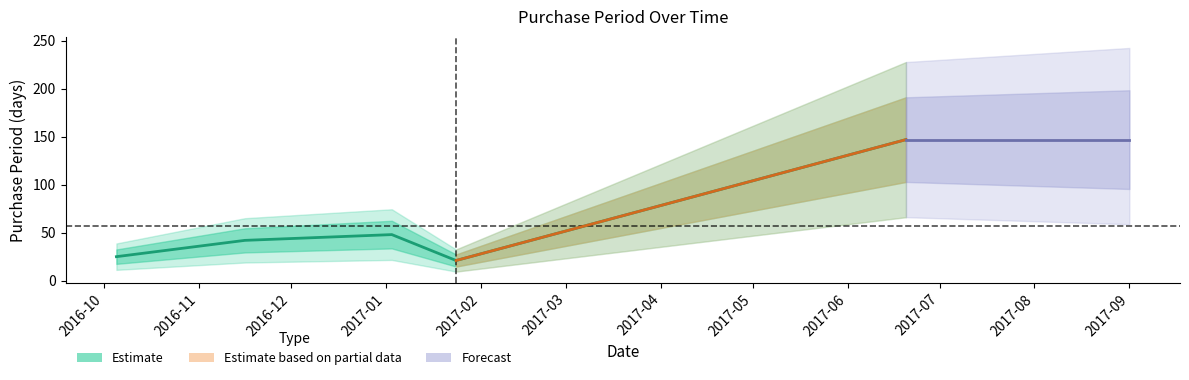

What is the difference between the values at 2017-06-20 and 2016-11-16?

105